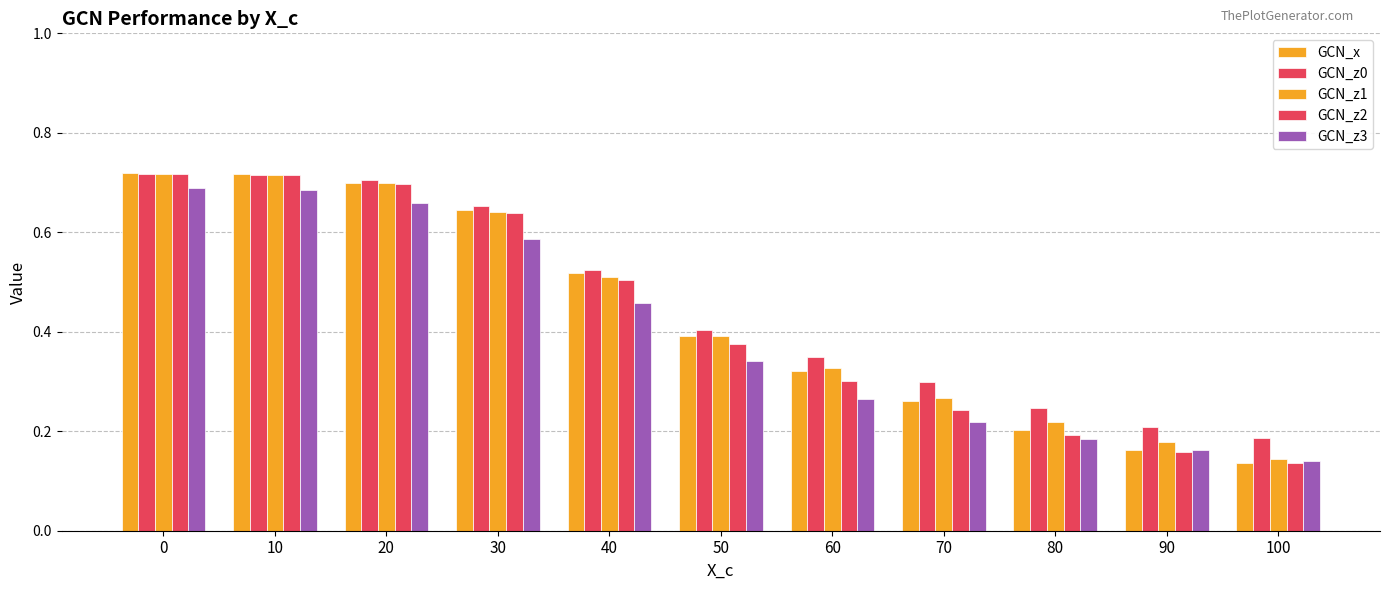

Between 100 and 30, which is larger?

30